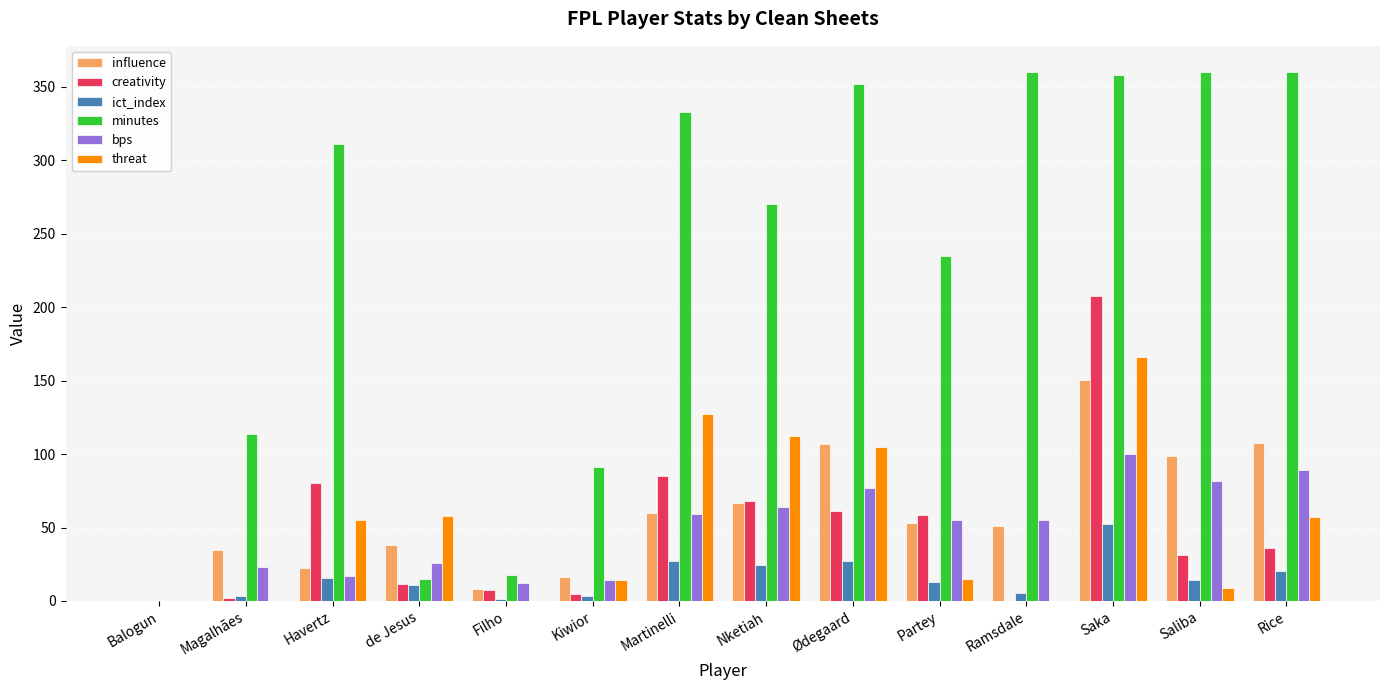

Which category has the highest value in the creativity series?

Saka